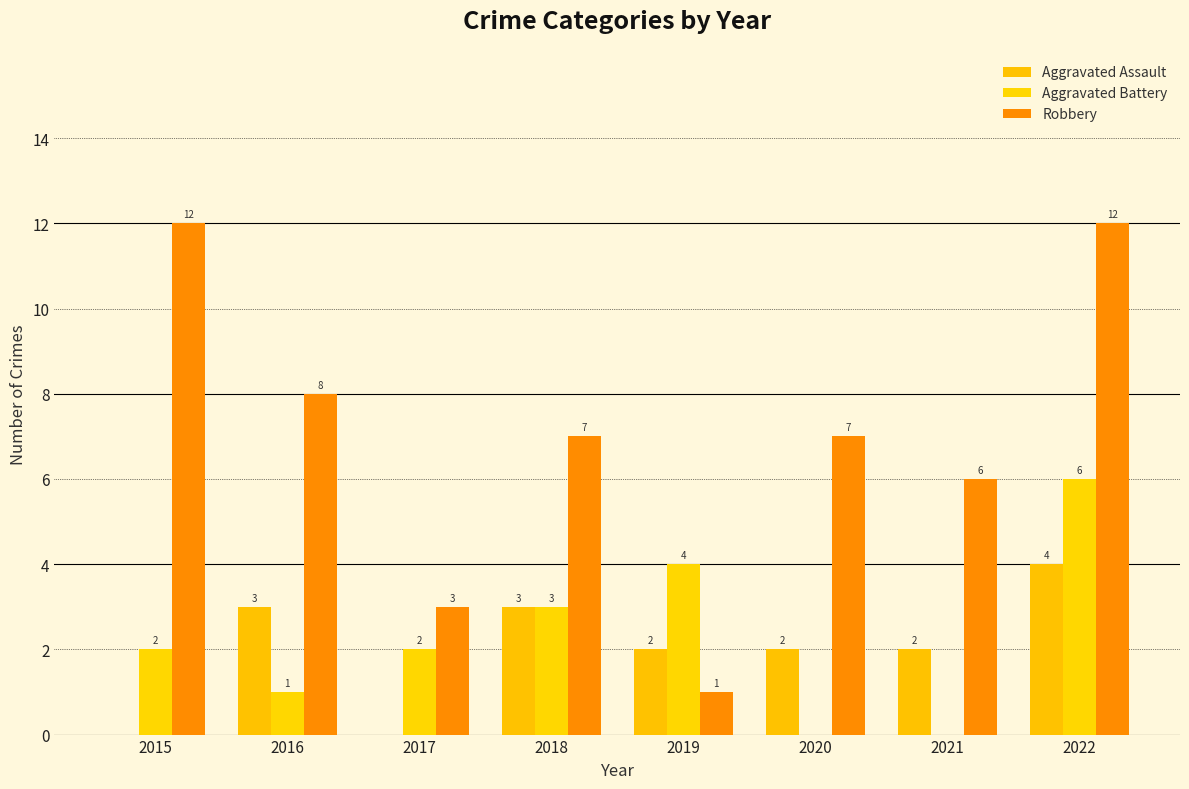

How many Aggravated Battery values are between 1 and 4?

5